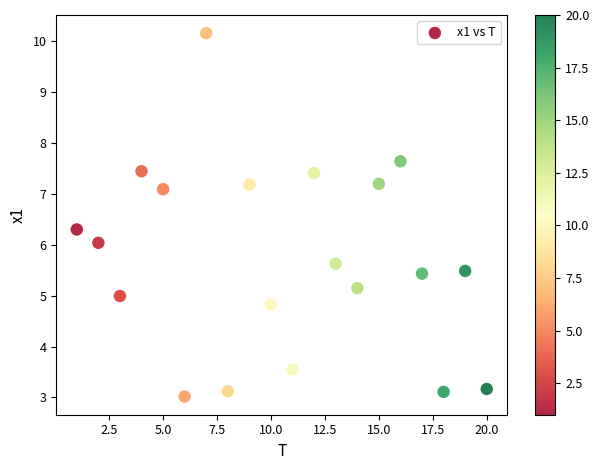

What is the range of Y values (max minus min)?

7.1